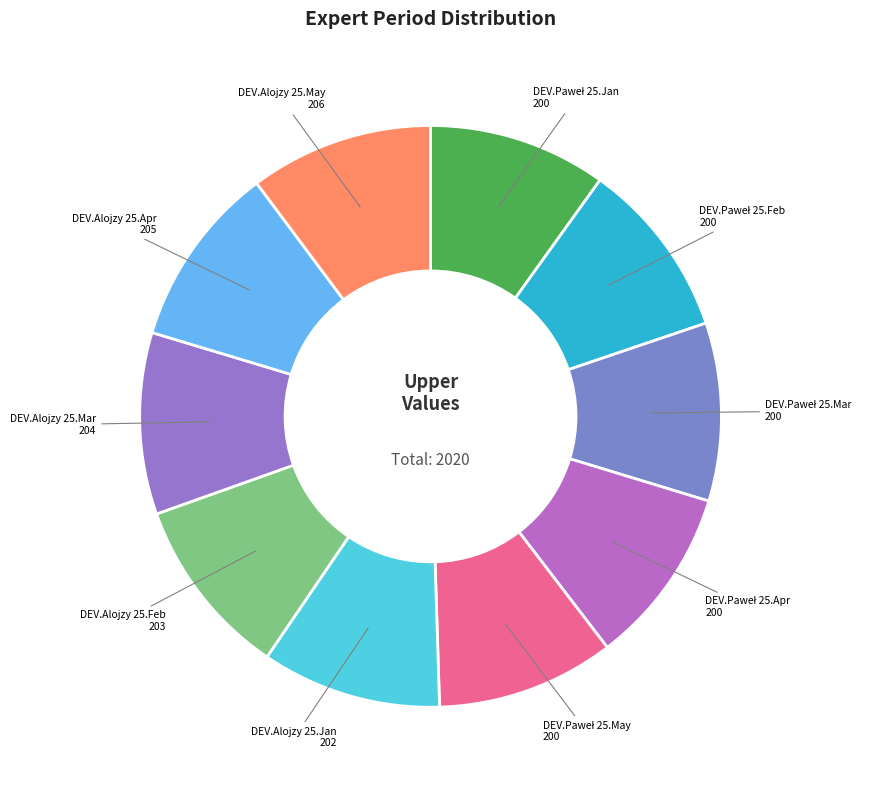

Is there a majority slice in this chart?

No